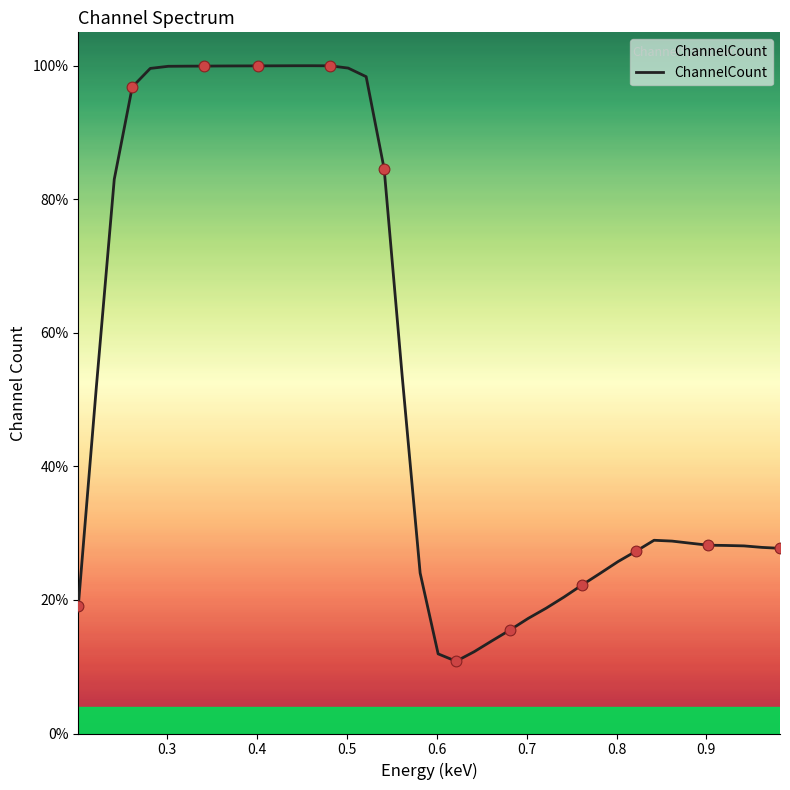

Does the chart have visible grid lines?

No